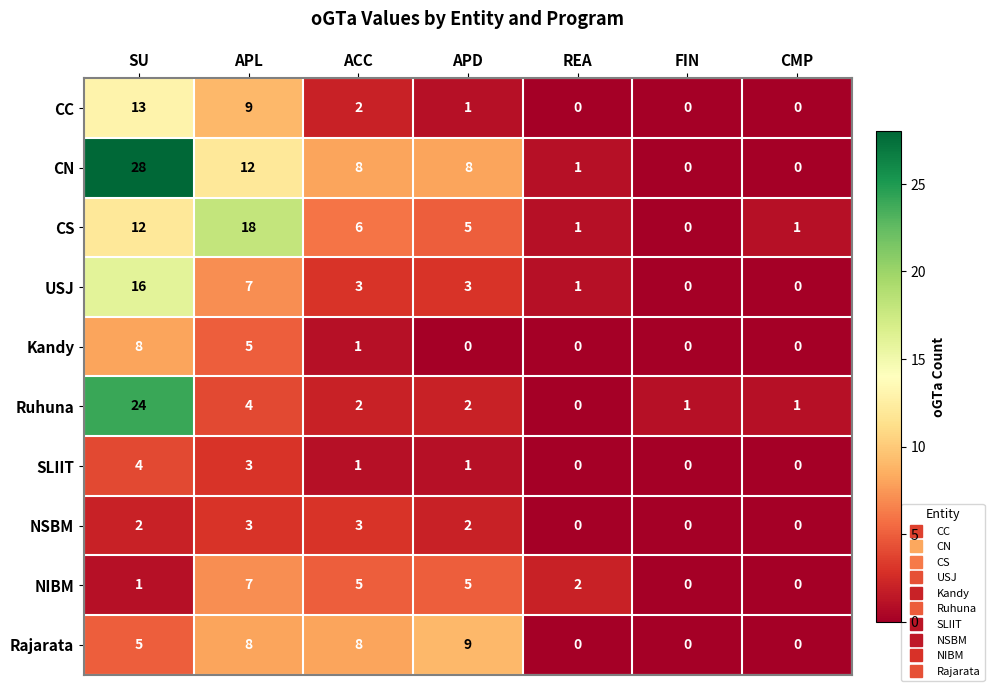

What is the difference between the maximum and minimum values in the NSBM series?

3